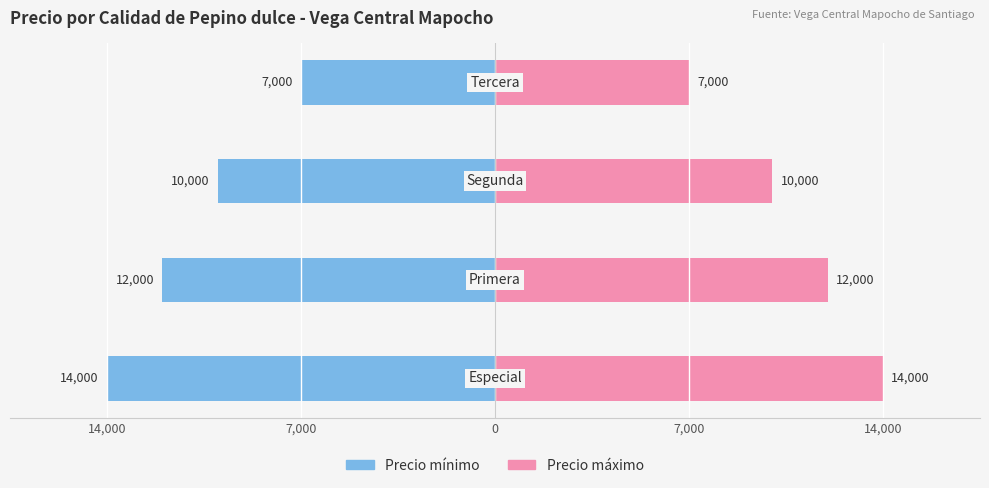

At 0, list the series in order from smallest to largest.

Precio mínimo, Precio máximo